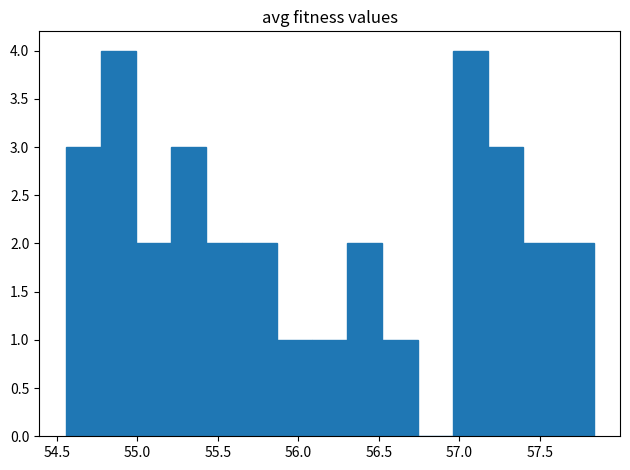

Reading left to right, transcribe this chart: for each bar, give the range it covers on the x-axis and its height. Neither the bar edges nor the heights are printed on the chart, so give them approximately, as read against the axes.

54.55 to 54.75: 3
54.75 to 55.00: 4
55.00 to 55.20: 2
55.20 to 55.45: 3
55.45 to 55.65: 2
55.65 to 55.85: 2
55.85 to 56.10: 1
56.10 to 56.30: 1
56.30 to 56.50: 2
56.50 to 56.75: 1
56.75 to 56.95: 0
56.95 to 57.20: 4
57.20 to 57.40: 3
57.40 to 57.60: 2
57.60 to 57.85: 2